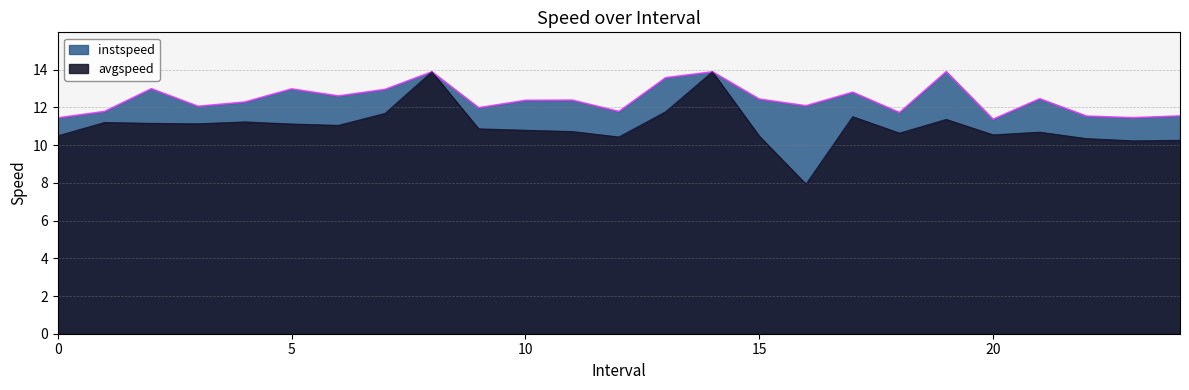

What is the label of the 5th point from the left?

4.0